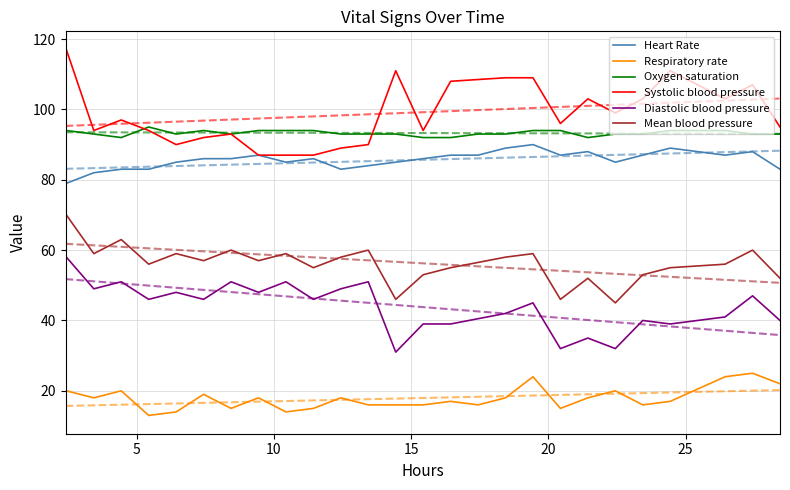

True or false: Oxygen saturation and Heart Rate intersect in this chart.

False